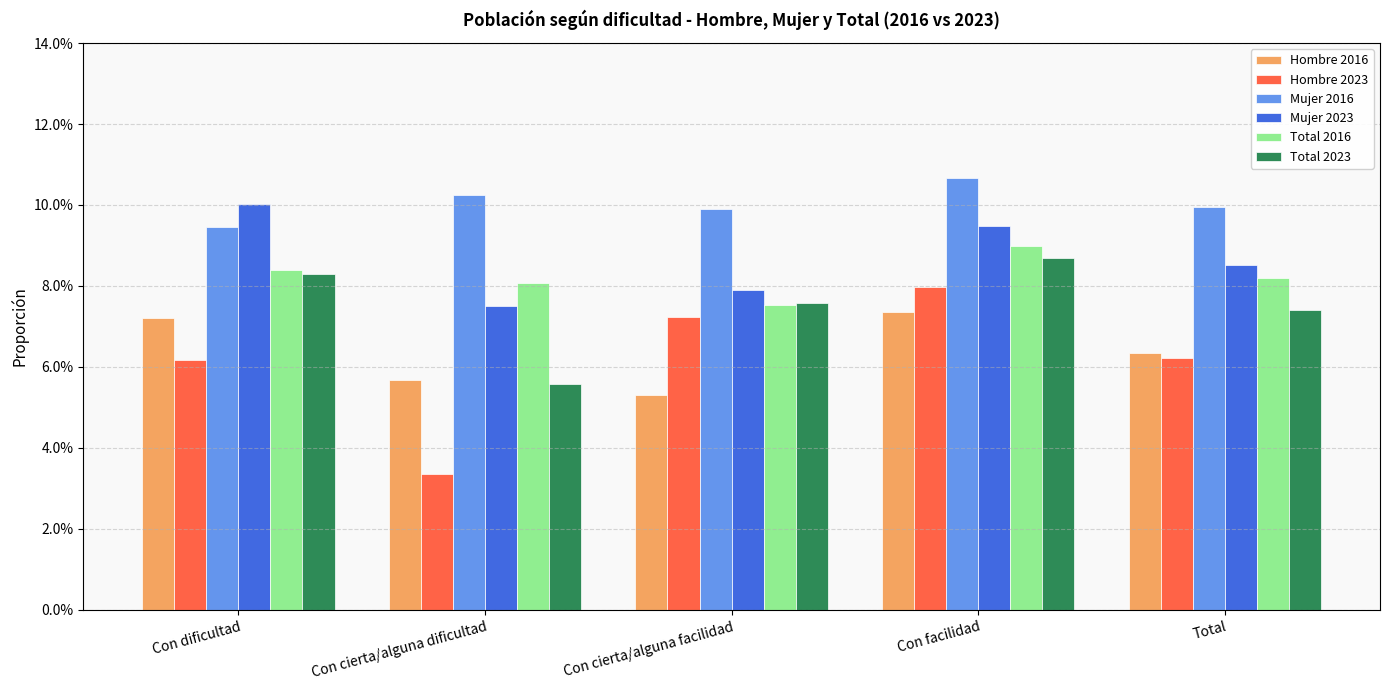

What are all the series names shown in the legend?

Hombre 2016, Hombre 2023, Mujer 2016, Mujer 2023, Total 2016, Total 2023